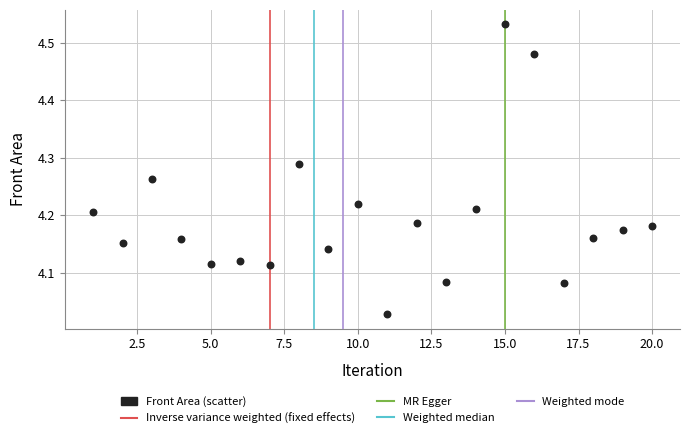

What is the range of X values (max minus min)?

19.0